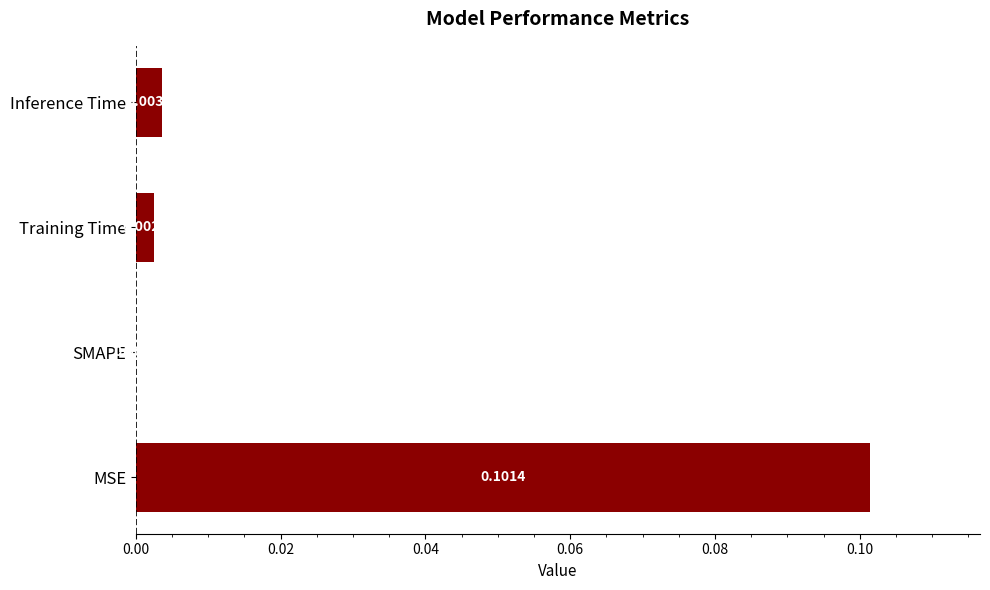

Which has a higher value, MSE or Inference Time?

MSE